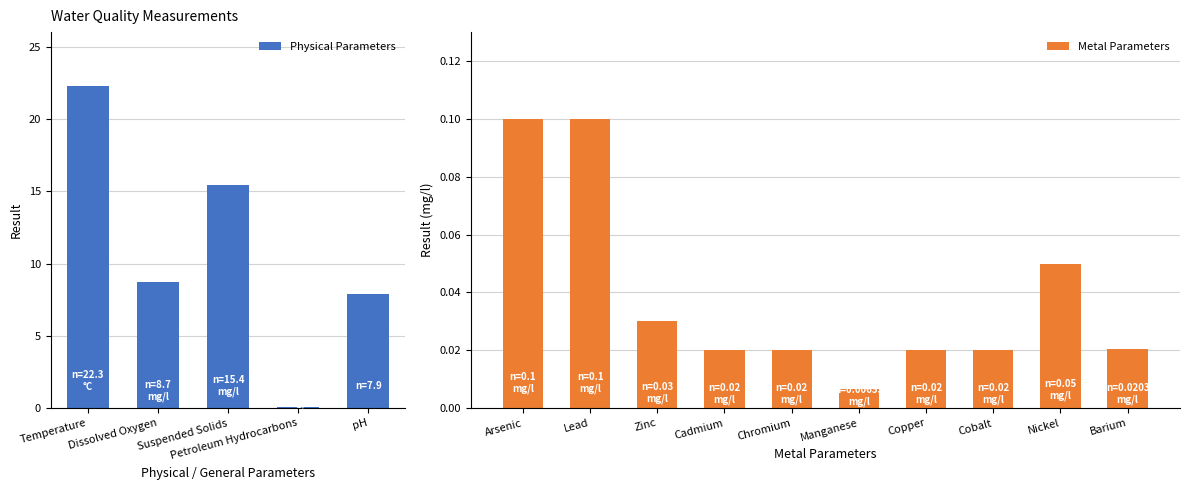

What is the change in value from Dissolved Oxygen to Chromium?

-8.7